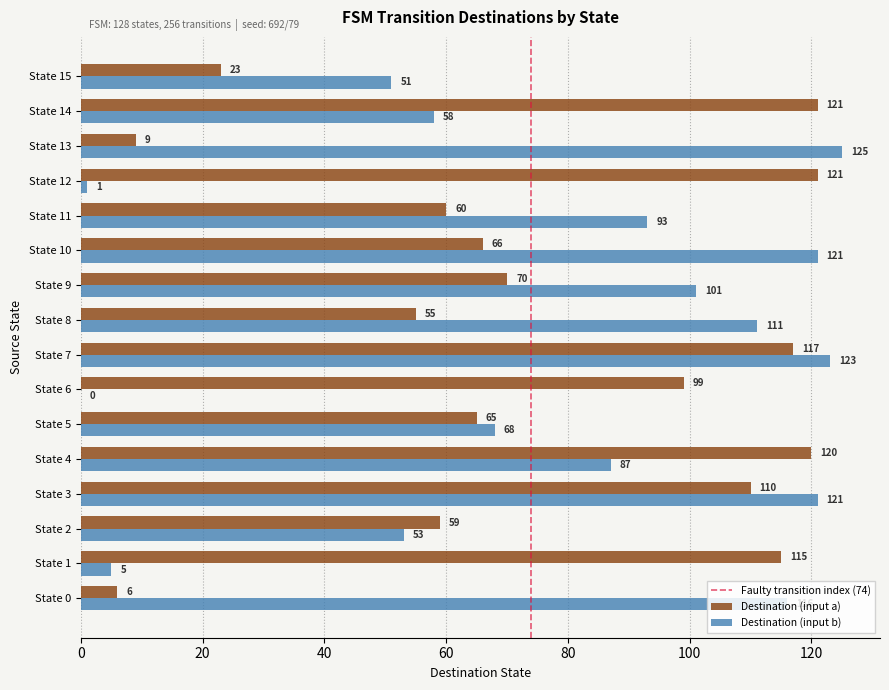

At which category does the chart reach its peak across all series?

State 13